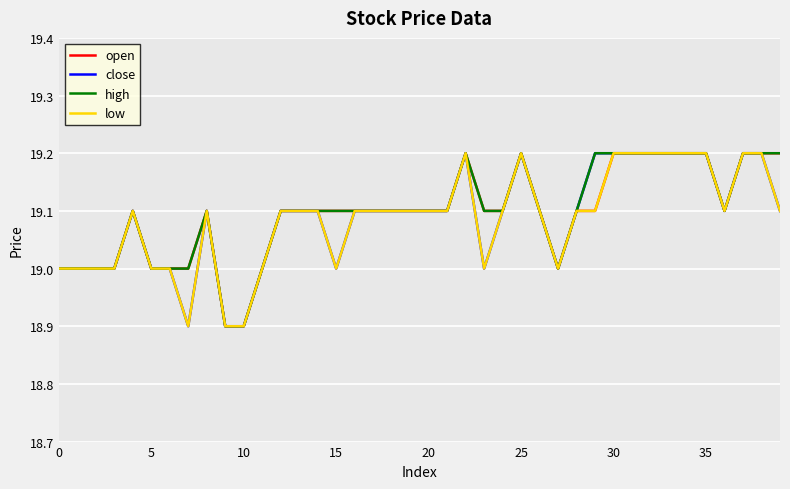

What is the minimum value shown in the chart?

18.9